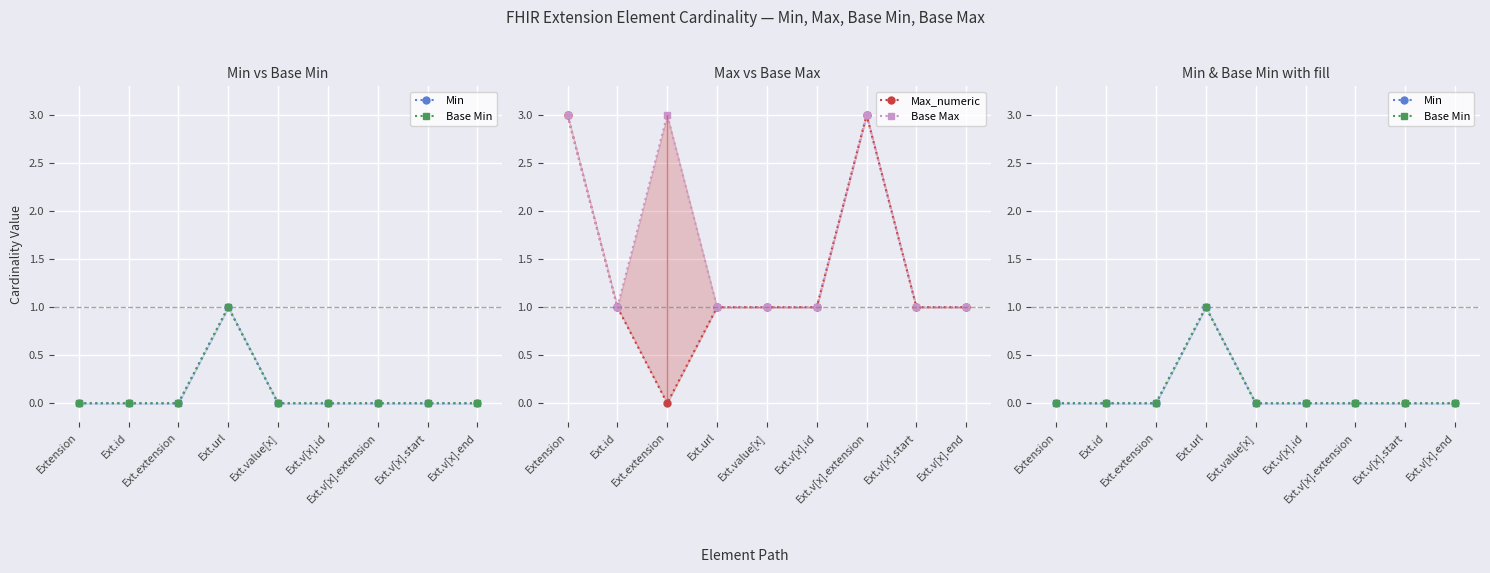

At which category is the sum across all series the highest?

Extension